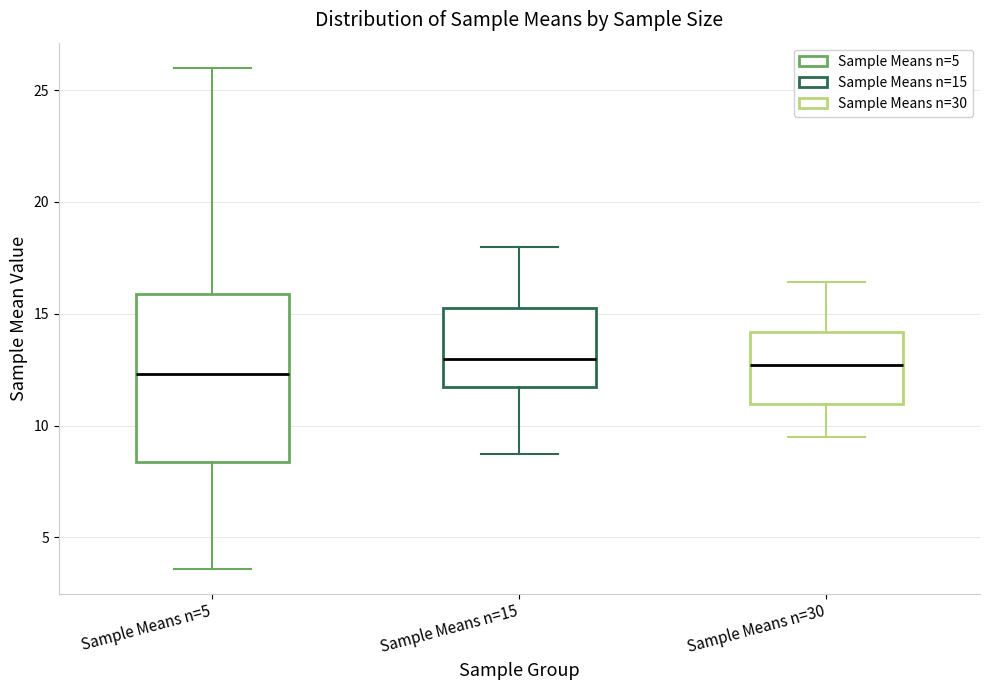

Reading left to right, transcribe this box plot: for each box, give where its median line is, the range the box spans, and where its two whiskers end, as read against the y-axis. The values are not printed on the chart, so give them approximately, as read against the axis.

Sample Means n=5: median 12.5, box 8.5 to 16.0, whiskers 3.5 to 26.0
Sample Means n=15: median 13.0, box 11.5 to 15.5, whiskers 8.5 to 18.0
Sample Means n=30: median 12.5, box 11.0 to 14.0, whiskers 9.5 to 16.5